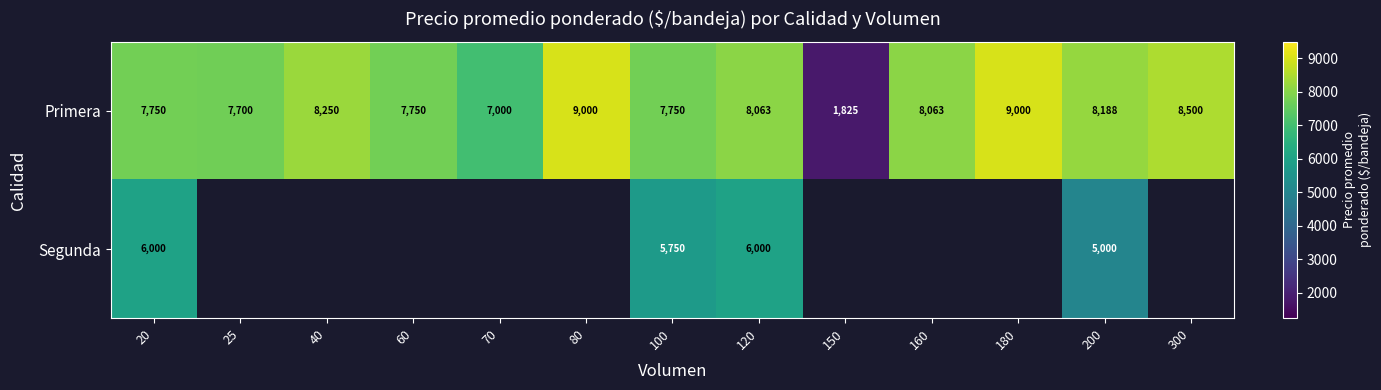

Rank the series by their average value, from highest to lowest.

Primera, Segunda